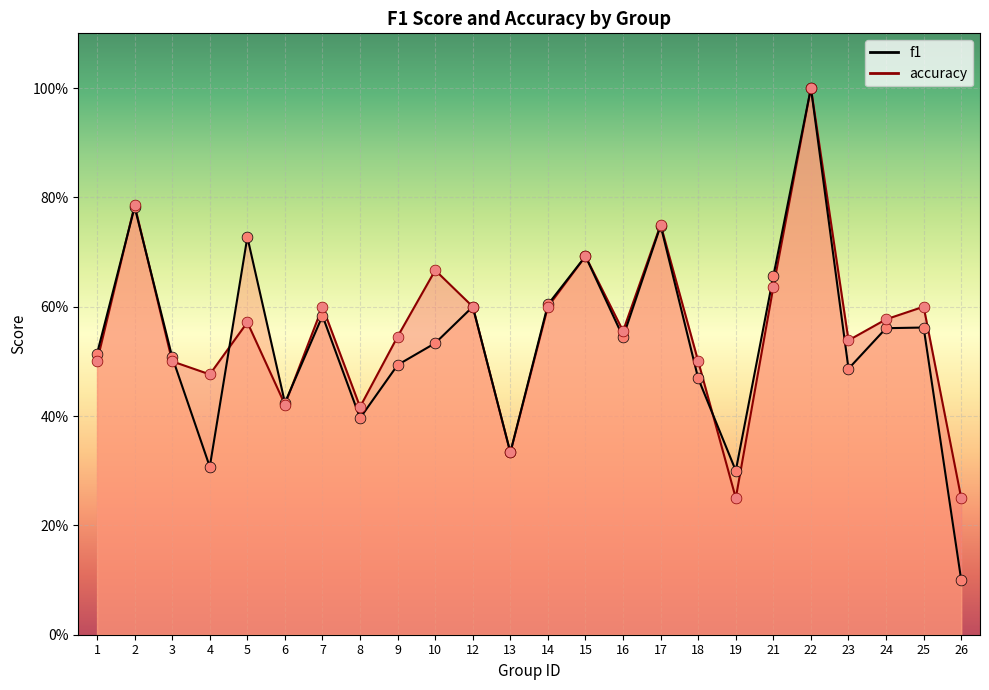

Is the value of accuracy at 7 greater than the value of f1 at 10?

Yes